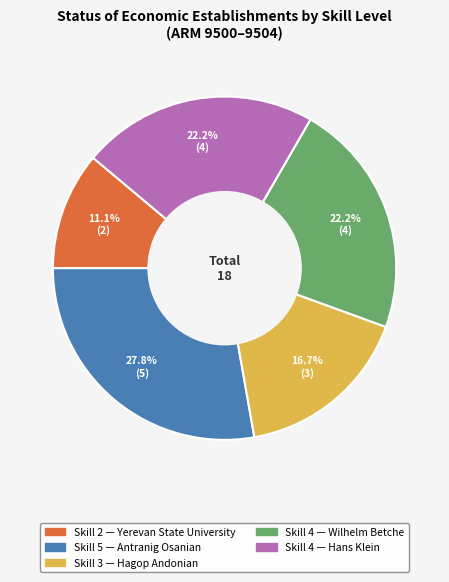

Is there any slice that represents more than half of the pie?

No